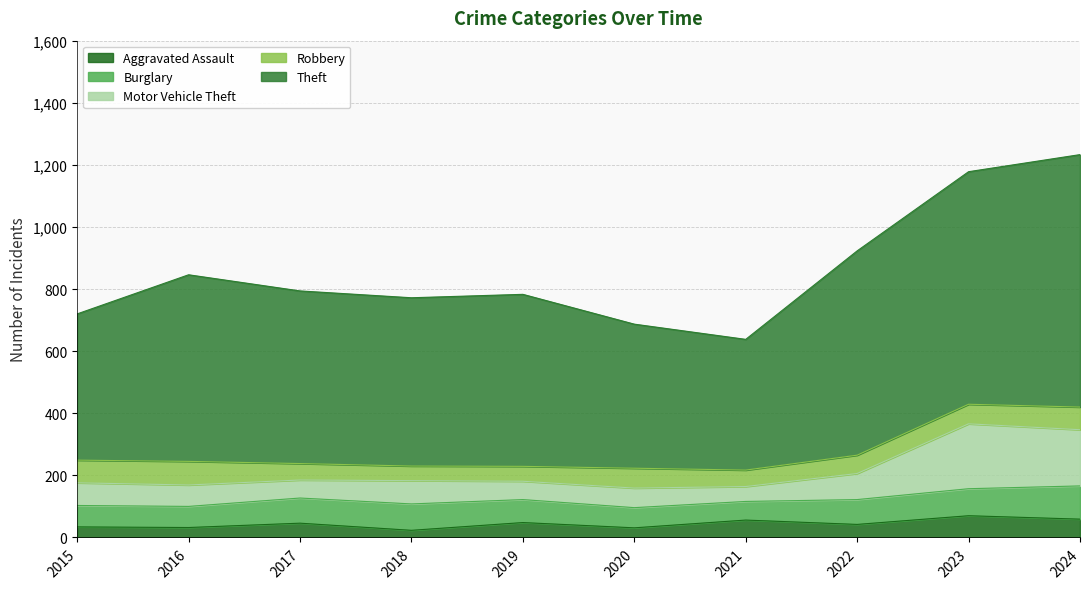

Where is Aggravated Assault nearest to the value 46?

2017